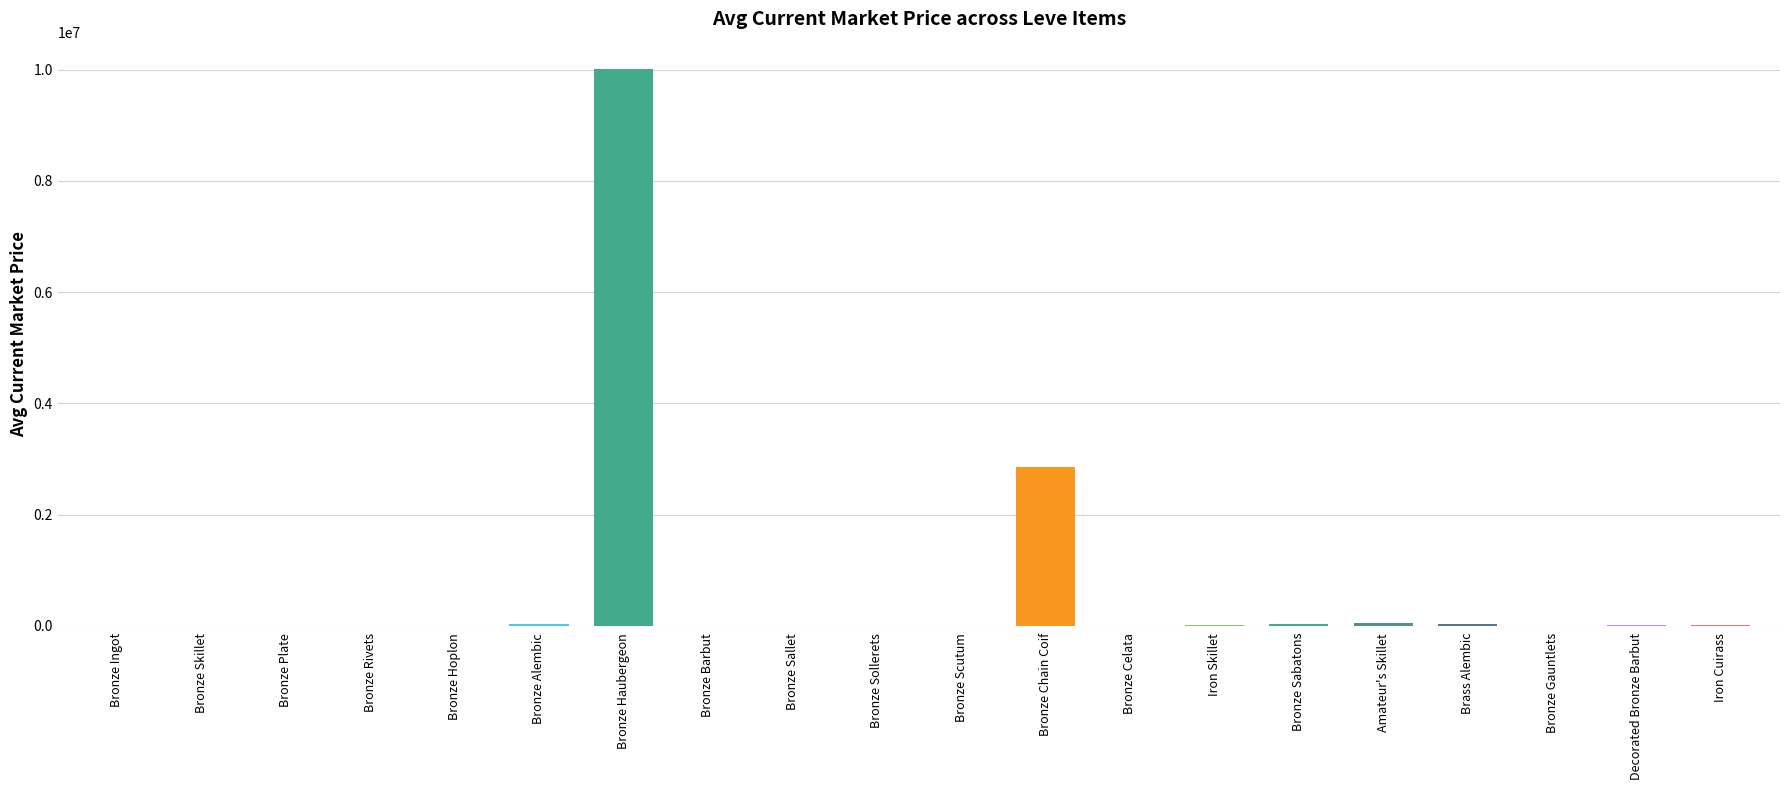

At which category does the chart reach its peak across all series?

Bronze Haubergeon